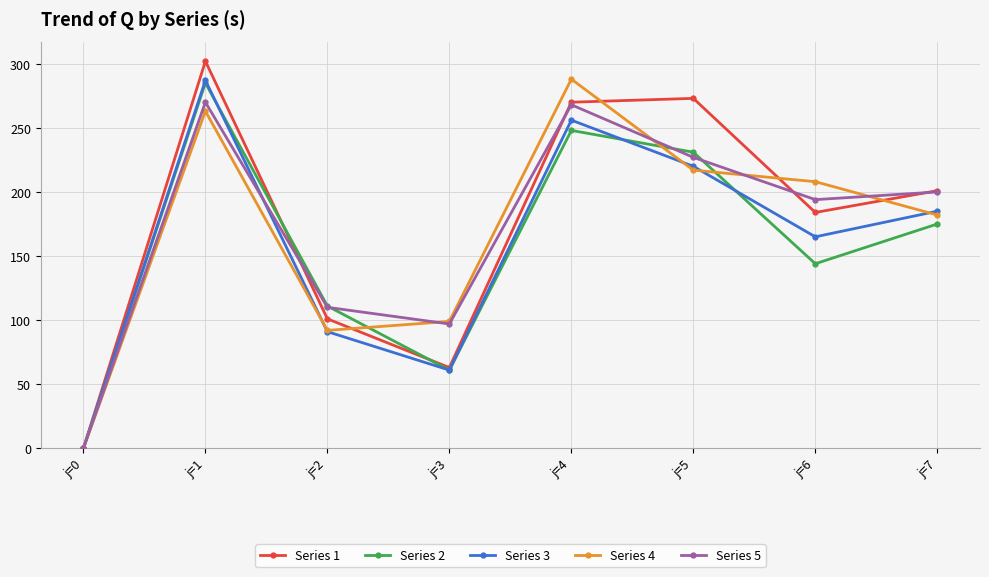

Which series changed the most between j=1 and j=7?

Series 2